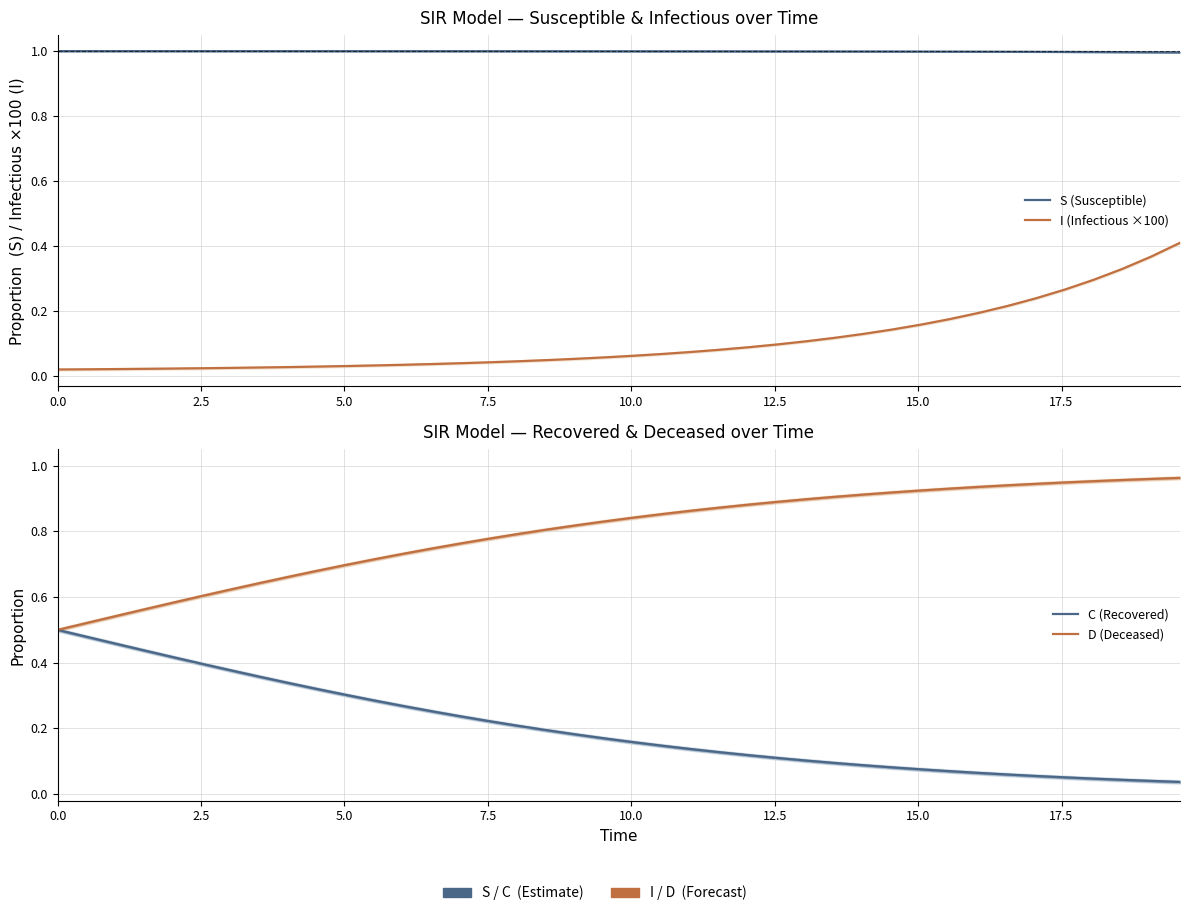

After their last crossing, which series has the higher values: C (Recovered) or I (Infectious ×100)?

I (Infectious ×100)